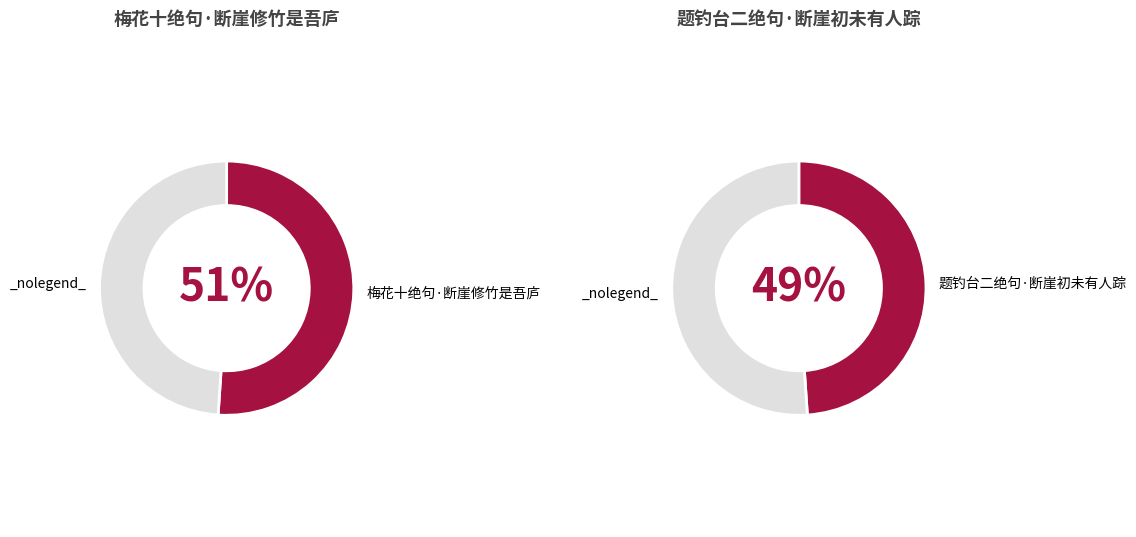

Count the number of slices in the pie.

2